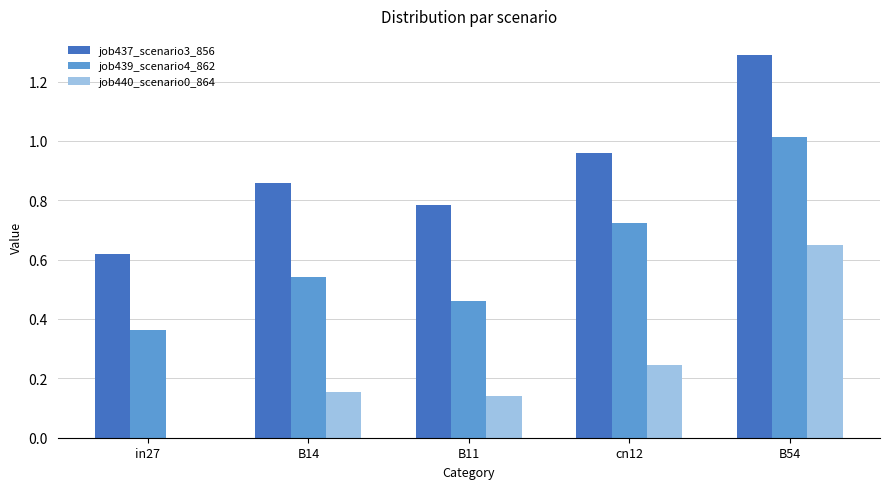

Which series changed the most between in27 and B11?

job437_scenario3_856